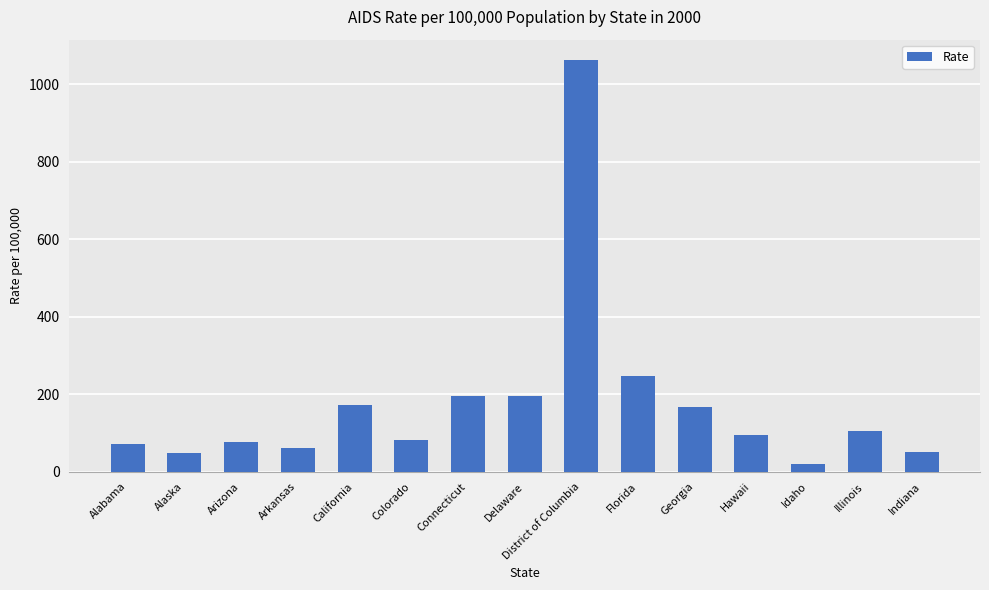

The chart shows a value of 95.9 at Hawaii. True or false?

True